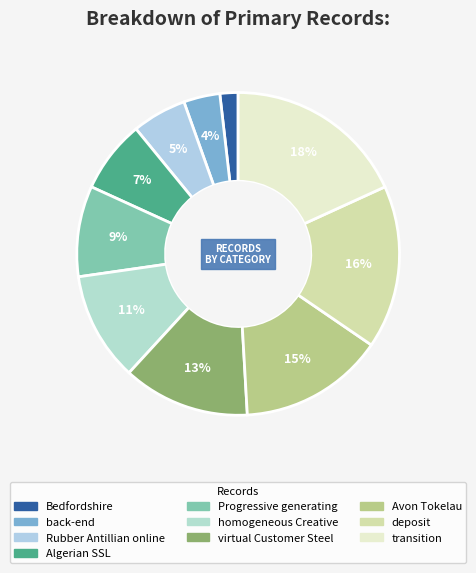

Count the number of slices in the pie.

10